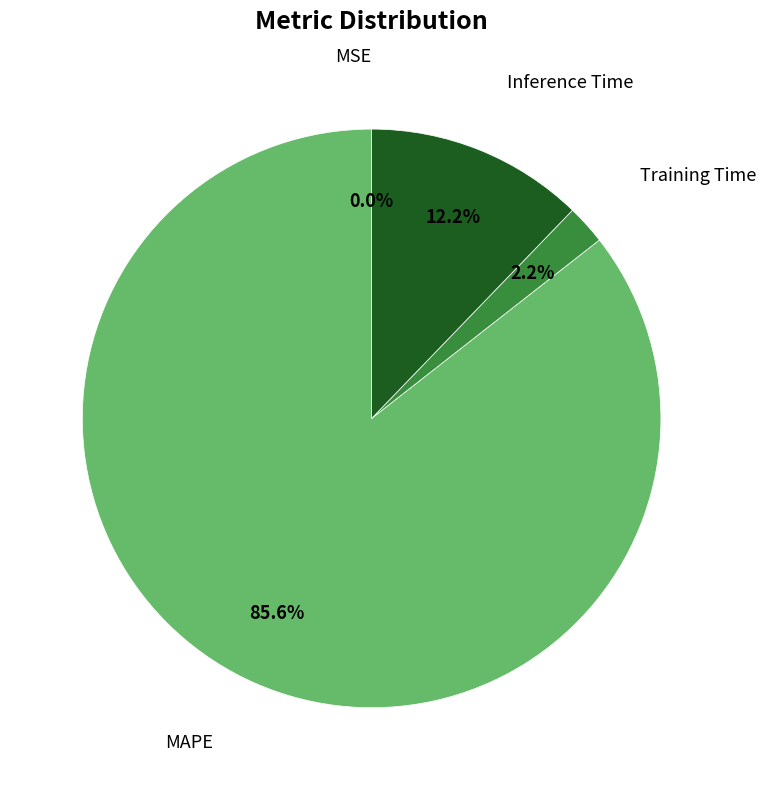

Is there a majority slice in this chart?

Yes